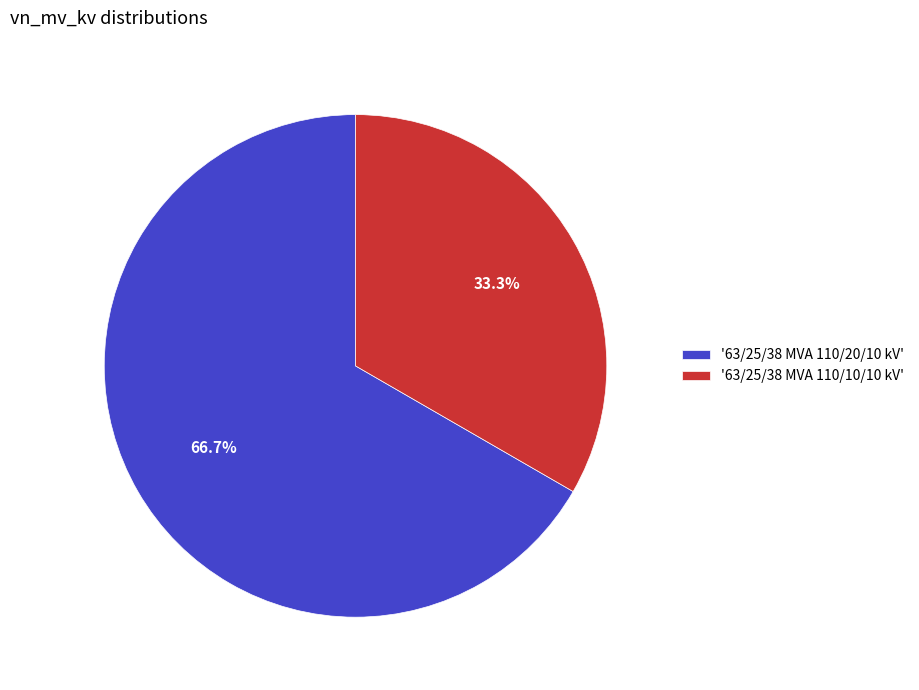

What is the smallest slice in the pie chart?

'63/25/38 MVA 110/10/10 kV'